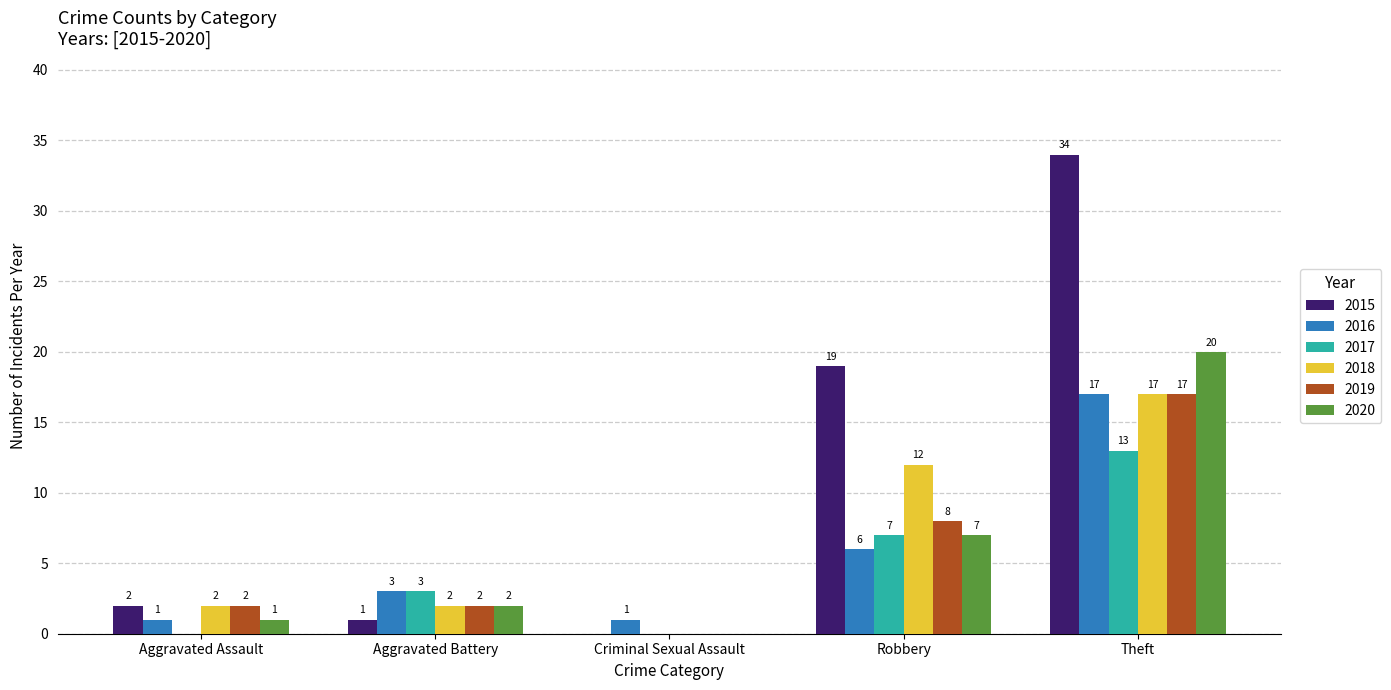

What are all the series names shown in the legend?

2015, 2016, 2017, 2018, 2019, 2020